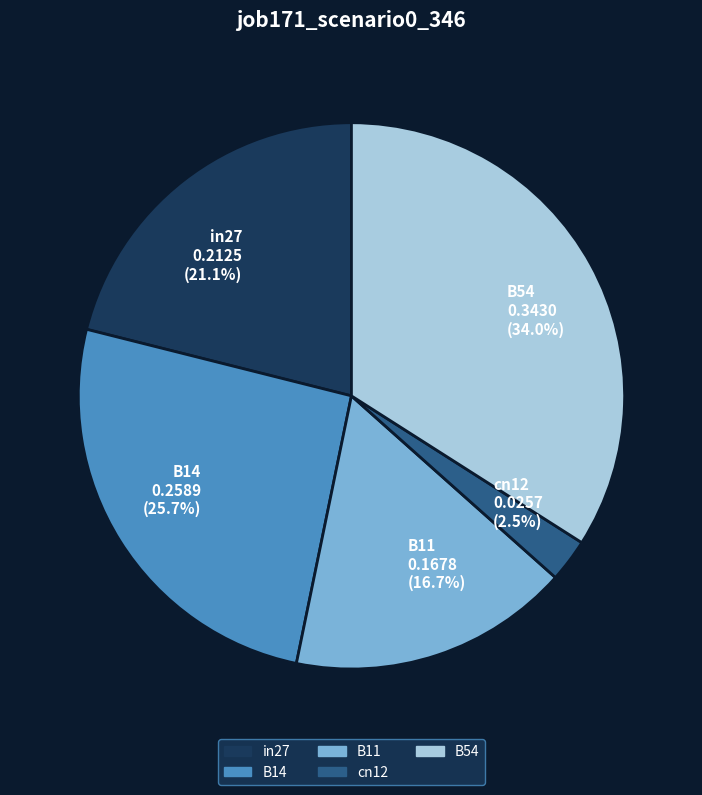

Does any single category account for the majority?

No